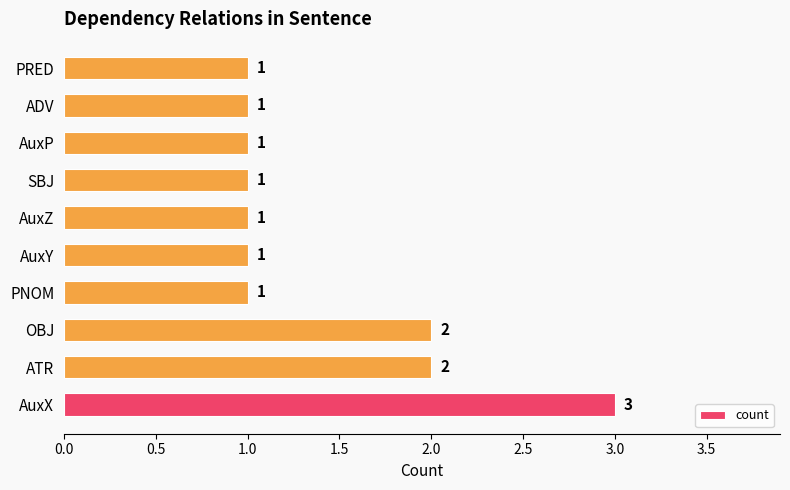

Count the values in the range 1 to 2.

9